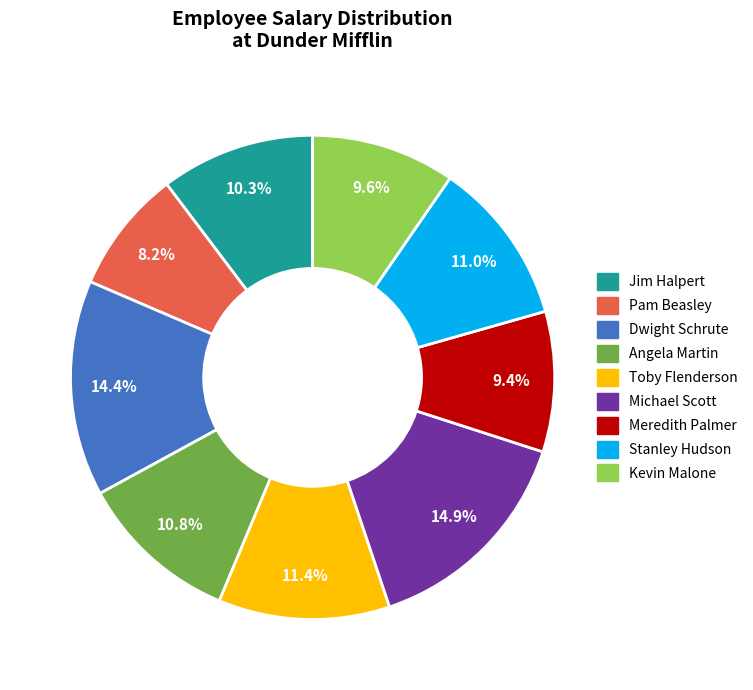

The Toby Flenderson slice represents 11% of the pie. True or false?

True